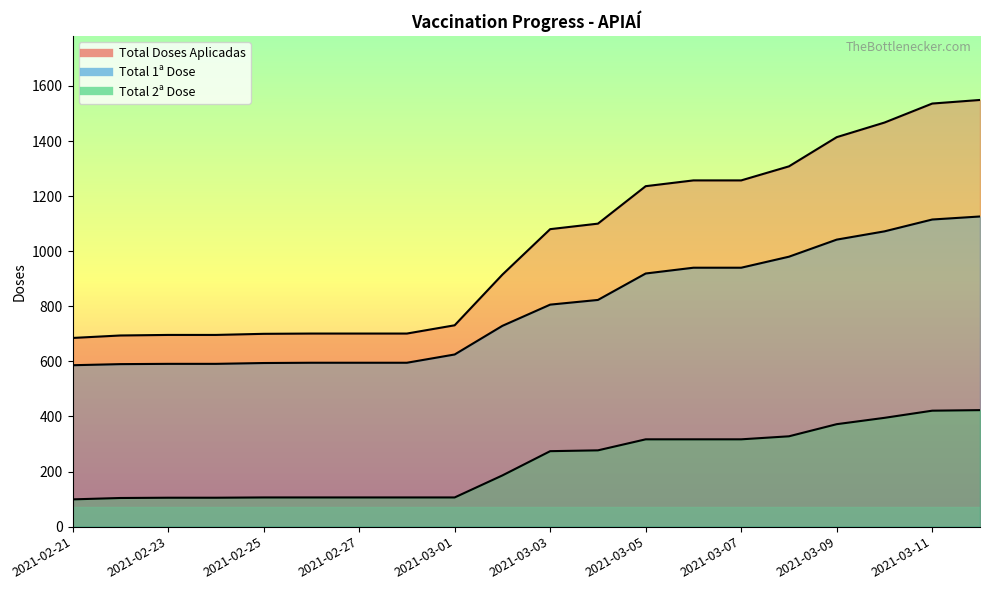

What position from the left is 2021-03-11?

19